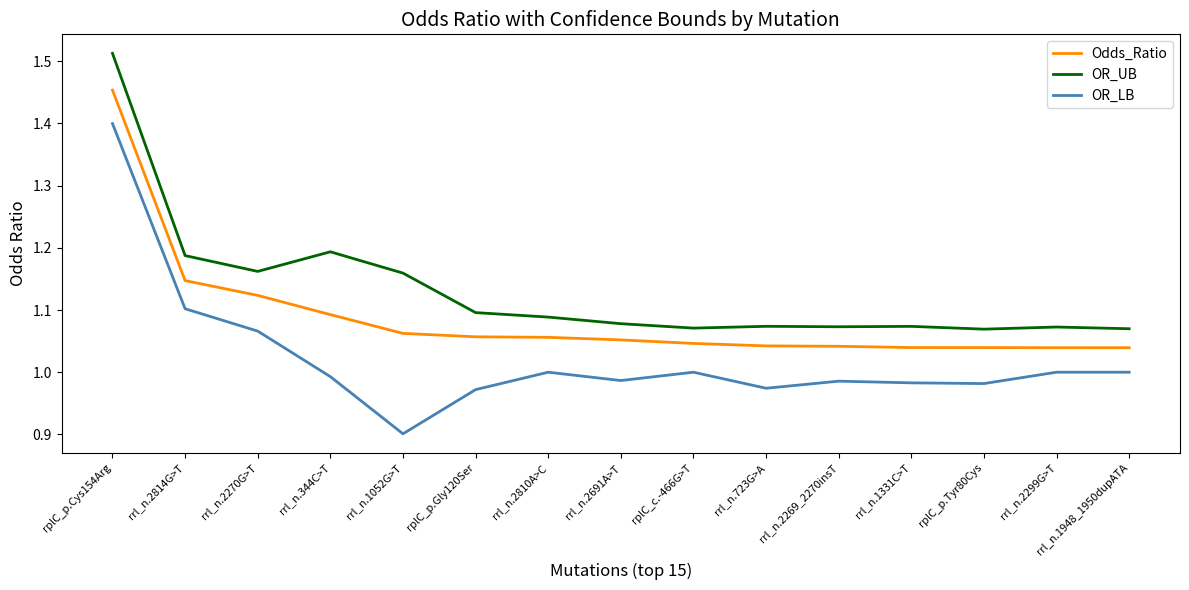

Rank the series by their average value, from highest to lowest.

OR_UB, Odds_Ratio, OR_LB